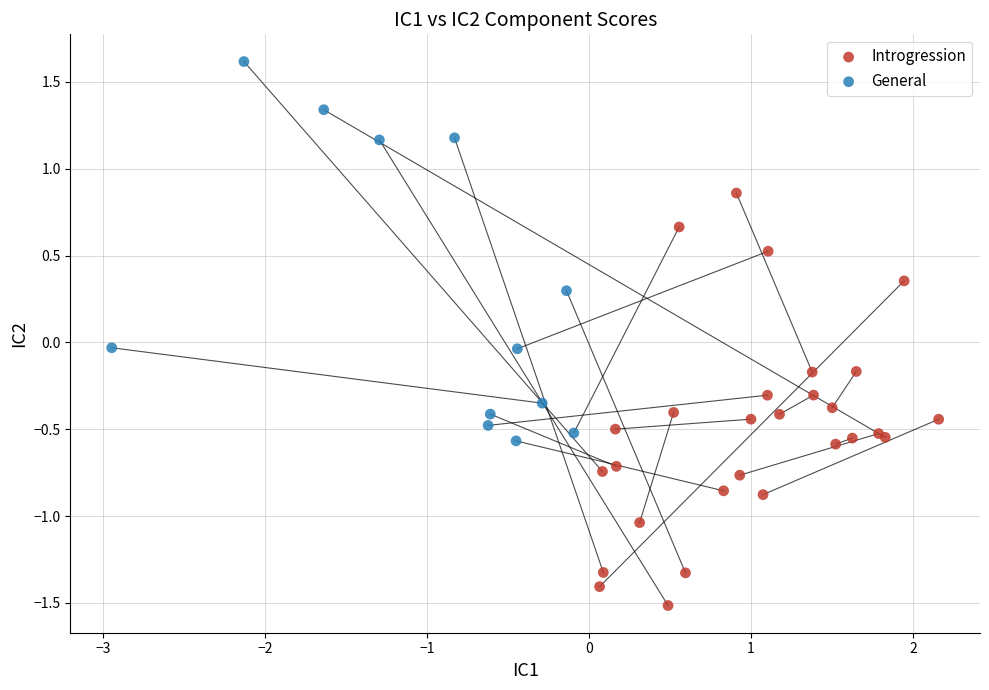

Which series has the largest Y range (max minus min)?

Introgression